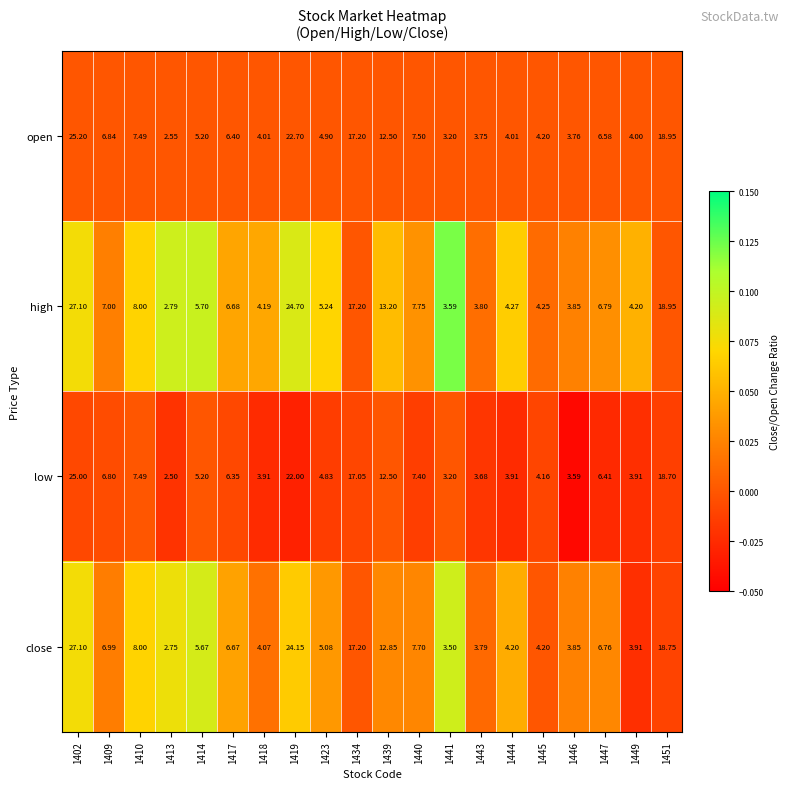

Between 1410 and 1441, which series saw the biggest shift?

close